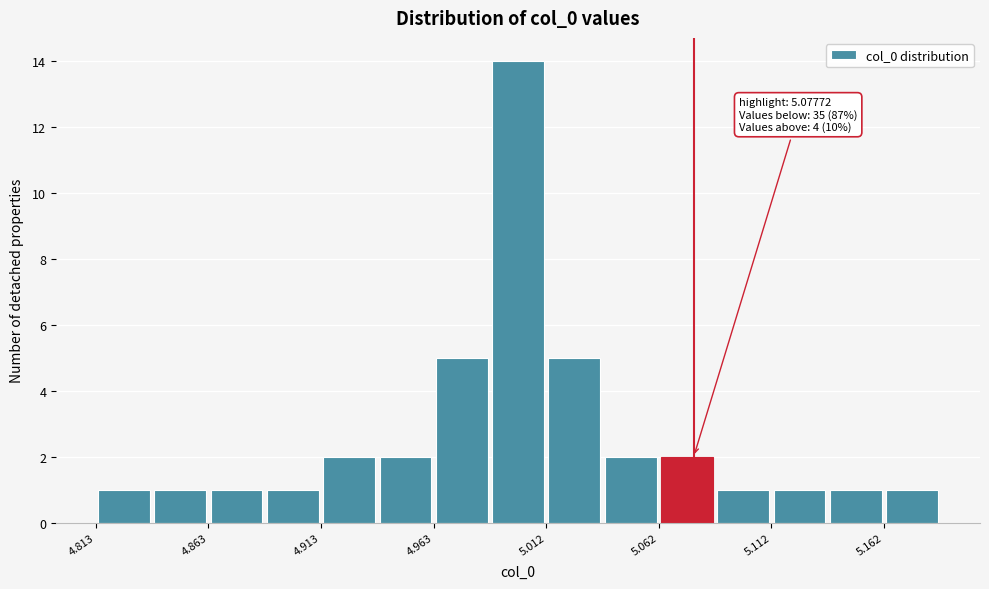

Over which range of the x-axis is the bar tallest?

4.990 to 5.010